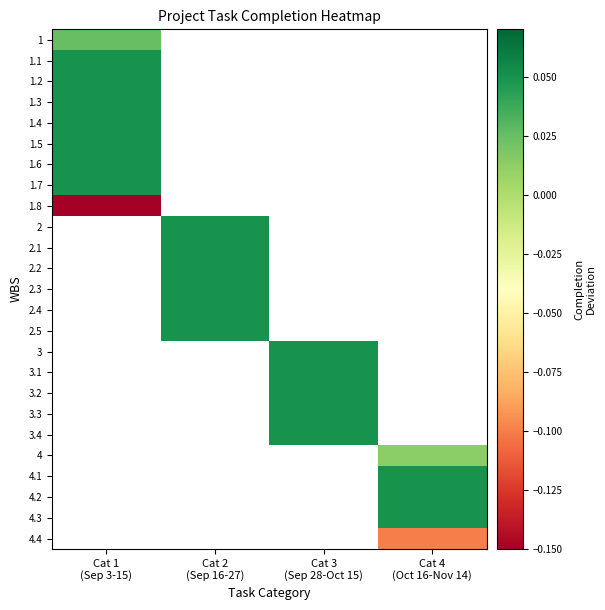

Rank the series at Cat 4 (Oct 16-Nov 14) from lowest to highest value.

4.4, 1, 1.1, 1.2, 1.3, 1.4, 1.5, 1.6, 1.7, 1.8, 2, 2.1, 2.2, 2.3, 2.4, 2.5, 3, 3.1, 3.2, 3.3, 3.4, 4, 4.1, 4.2, 4.3